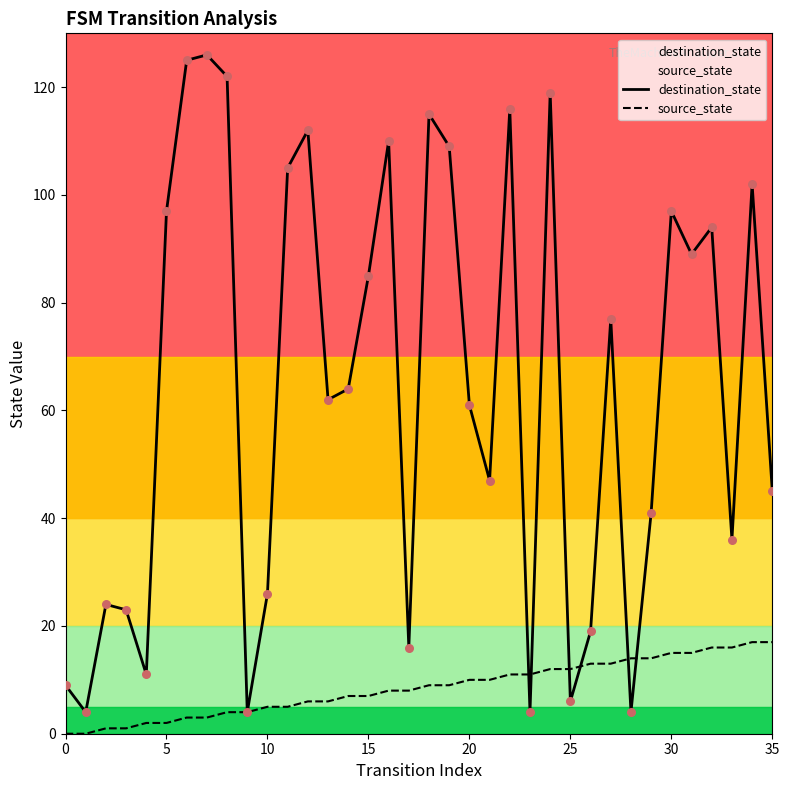

At which category is the sum across all series the highest?

24